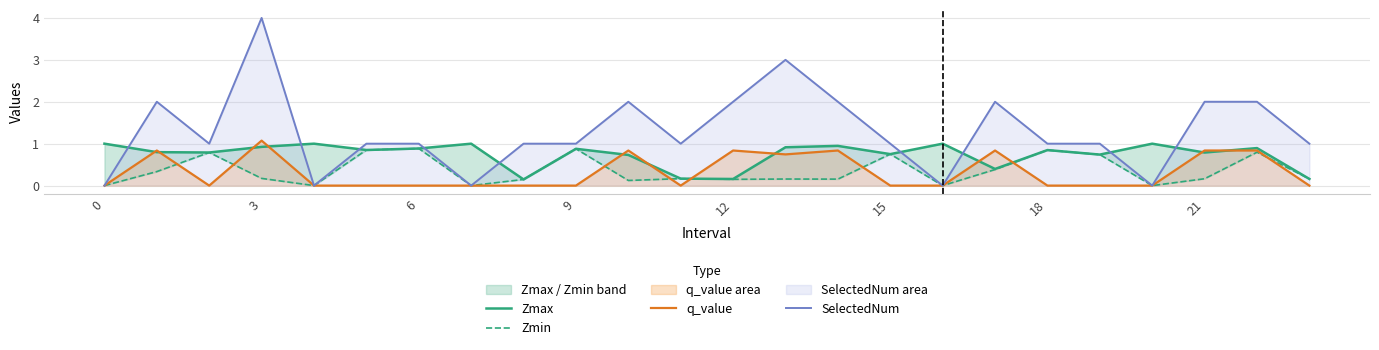

Reading right to left, transcribe all the data shown in this chart.

Zmax: 0.2	0.9	0.8	1.0	0.7	0.8	0.4	1.0	0.8	0.9	0.9	0.2	0.2	0.7	0.9	0.1	1.0	0.9	0.8	1.0	0.9	0.8	0.8	1.0
Zmin: 0.2	0.8	0.2	0.0	0.7	0.8	0.4	0.0	0.8	0.2	0.2	0.1	0.2	0.1	0.9	0.1	0.0	0.9	0.8	0.0	0.2	0.8	0.3	0.0
q_value: 0.0	0.8	0.8	0.0	0.0	0.0	0.8	0.0	0.0	0.8	0.7	0.8	0.0	0.8	0.0	0.0	0.0	0.0	0.0	0.0	1.1	0.0	0.8	0.0
SelectedNum: 1.0	2.0	2.0	0.0	1.0	1.0	2.0	0.0	1.0	2.0	3.0	2.0	1.0	2.0	1.0	1.0	0.0	1.0	1.0	0.0	4.0	1.0	2.0	0.0